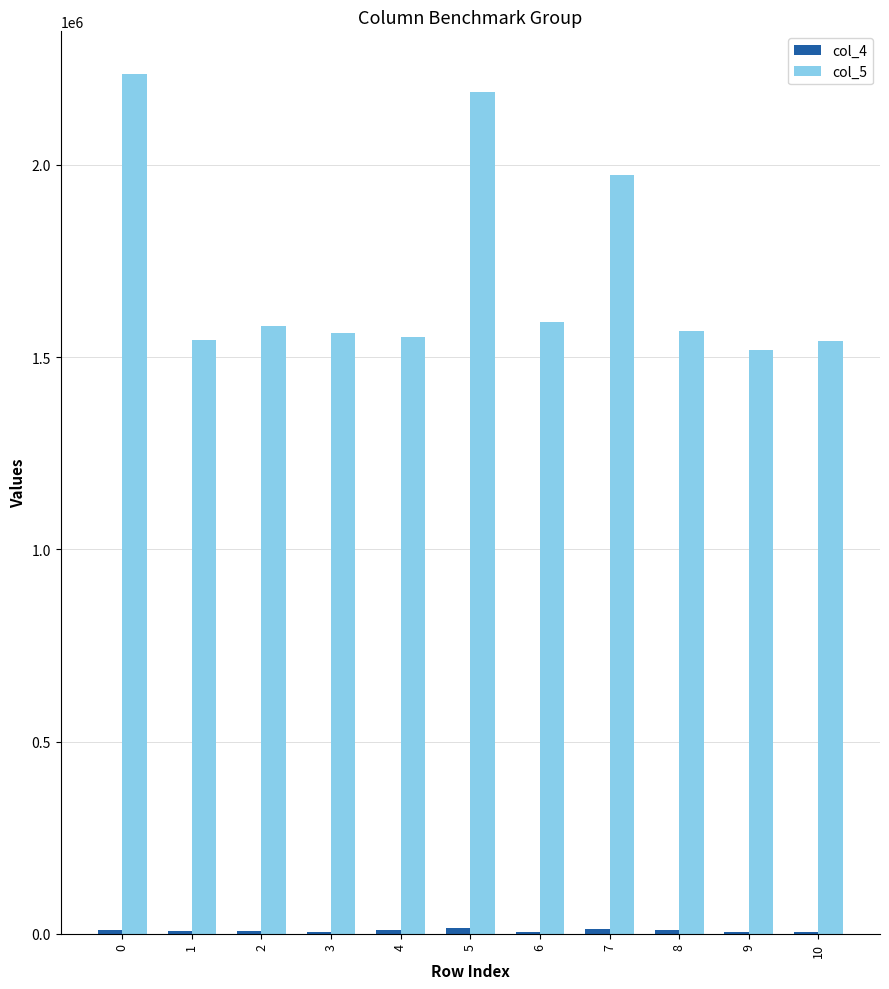

Count the number of categories in the chart.

11